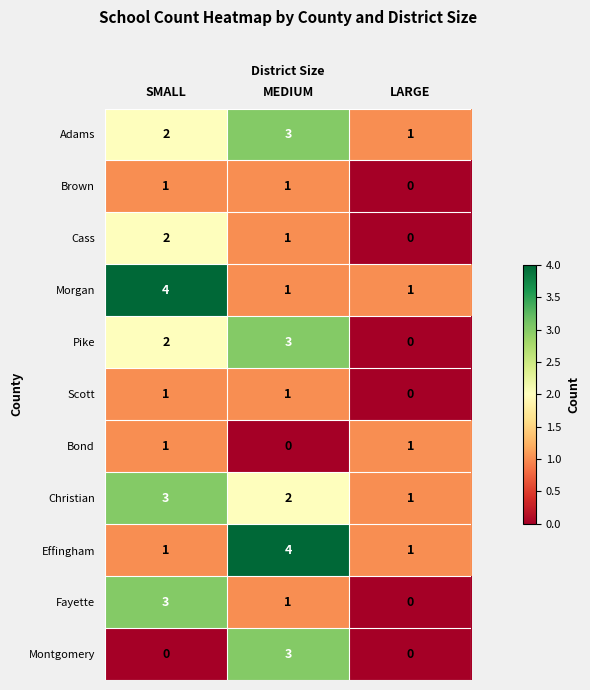

The Christian series shows 0 at LARGE. True or false?

False